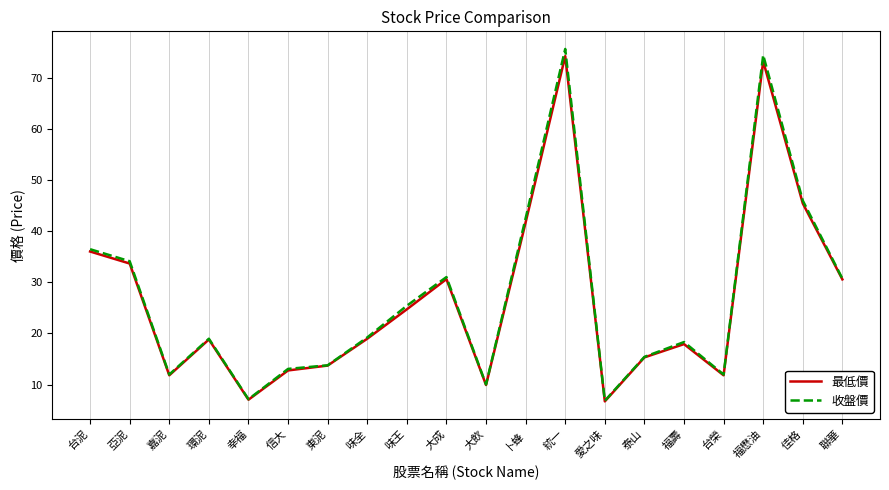

What is the smallest value displayed?

6.7